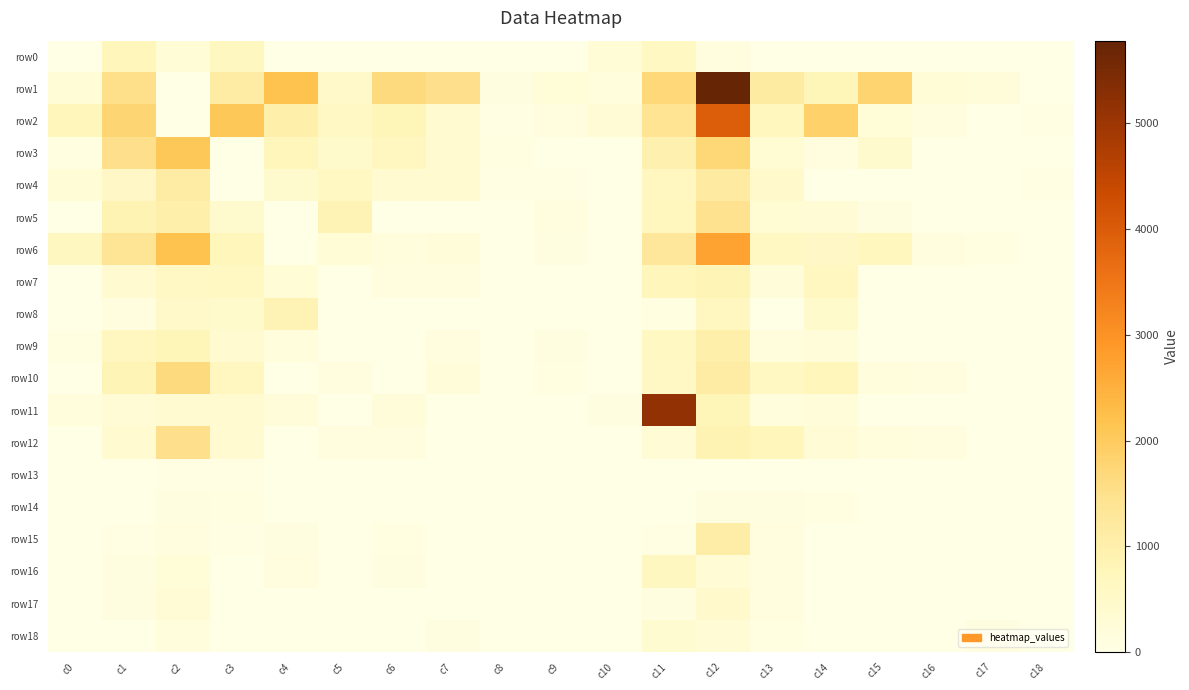

Reading right to left, list all the values displayed in this chart.

row0: c18=0.0	c17=0.0	c16=0.0	c15=0.0	c14=0.0	c13=0.0	c12=114.5	c11=617.2	c10=249.6	c9=0.0	c8=0.0	c7=0.0	c6=0.0	c5=0.0	c4=0.0	c3=649.0	c2=254.8	c1=733.9	c0=0.0
row1: c18=0.0	c17=204.0	c16=265.8	c15=1802.8	c14=770.0	c13=1160.5	c12=5783.5	c11=1713.8	c10=162.3	c9=236.0	c8=109.8	c7=1511.9	c6=1639.2	c5=493.6	c4=2176.4	c3=1123.6	c2=0.0	c1=1523.5	c0=261.2
row2: c18=27.3	c17=0.0	c16=129.5	c15=245.6	c14=1868.3	c13=698.0	c12=3959.6	c11=1418.7	c10=315.2	c9=126.5	c8=46.8	c7=388.2	c6=780.0	c5=575.2	c4=1013.4	c3=2060.1	c2=0.0	c1=1765.8	c0=733.9
row3: c18=0.0	c17=0.0	c16=0.0	c15=420.8	c14=149.7	c13=333.5	c12=1736.9	c11=936.2	c10=0.0	c9=0.0	c8=84.0	c7=394.9	c6=660.3	c5=447.3	c4=737.5	c3=0.0	c2=2060.1	c1=1508.5	c0=81.8
row4: c18=27.3	c17=0.0	c16=0.0	c15=14.8	c14=0.0	c13=460.7	c12=1188.2	c11=661.3	c10=0.0	c9=32.4	c8=46.8	c7=384.7	c6=392.5	c5=613.4	c4=426.6	c3=0.0	c2=1123.6	c1=549.3	c0=254.8
row5: c18=0.0	c17=0.0	c16=0.0	c15=92.4	c14=282.2	c13=324.8	c12=1455.9	c11=695.6	c10=0.0	c9=153.3	c8=0.0	c7=0.0	c6=0.0	c5=852.5	c4=0.0	c3=426.6	c2=1013.4	c1=879.0	c0=6.0
row6: c18=0.0	c17=71.0	c16=129.5	c15=691.0	c14=555.9	c13=597.6	c12=2713.1	c11=1277.3	c10=0.0	c9=94.1	c8=0.0	c7=215.8	c6=170.5	c5=265.1	c4=0.0	c3=737.5	c2=2176.4	c1=1365.8	c0=649.0
row7: c18=0.0	c17=0.0	c16=0.0	c15=0.0	c14=659.9	c13=192.5	c12=834.2	c11=765.0	c10=0.0	c9=0.0	c8=0.0	c7=115.5	c6=115.5	c5=0.0	c4=265.1	c3=613.4	c2=575.2	c1=382.8	c0=0.0
row8: c18=0.0	c17=0.0	c16=0.0	c15=0.0	c14=442.6	c13=4.7	c12=662.7	c11=70.1	c10=0.0	c9=0.0	c8=0.0	c7=0.0	c6=0.0	c5=0.0	c4=852.5	c3=447.3	c2=493.6	c1=151.0	c0=0.0
row9: c18=0.0	c17=0.0	c16=0.0	c15=0.0	c14=221.4	c13=171.2	c12=997.4	c11=619.4	c10=0.0	c9=106.1	c8=0.0	c7=146.2	c6=0.0	c5=0.0	c4=170.5	c3=392.5	c2=780.0	c1=677.4	c0=71.0
row10: c18=0.0	c17=0.0	c16=115.5	c15=165.3	c14=761.7	c13=626.5	c12=1124.6	c11=580.7	c10=0.0	c9=87.5	c8=2.3	c7=202.8	c6=0.0	c5=115.5	c4=0.0	c3=660.3	c2=1639.2	c1=825.8	c0=0.0
row11: c18=0.0	c17=0.0	c16=0.0	c15=0.0	c14=221.4	c13=163.3	c12=777.1	c11=5161.0	c10=98.6	c9=0.0	c8=0.0	c7=0.0	c6=202.8	c5=0.0	c4=215.8	c3=384.7	c2=388.2	c1=295.9	c0=169.6
row12: c18=0.0	c17=0.0	c16=115.5	c15=165.3	c14=297.4	c13=756.2	c12=868.6	c11=282.1	c10=0.0	c9=0.0	c8=2.3	c7=0.0	c6=146.2	c5=115.5	c4=0.0	c3=394.9	c2=1511.9	c1=396.3	c0=0.0
row13: c18=0.0	c17=0.0	c16=0.0	c15=0.0	c14=0.0	c13=0.0	c12=0.0	c11=0.0	c10=0.0	c9=0.0	c8=0.0	c7=2.3	c6=2.3	c5=0.0	c4=0.0	c3=46.8	c2=46.8	c1=0.0	c0=0.0
row14: c18=0.0	c17=0.0	c16=0.0	c15=0.0	c14=84.0	c13=109.8	c12=109.8	c11=0.0	c10=0.0	c9=0.0	c8=0.0	c7=0.0	c6=0.0	c5=0.0	c4=0.0	c3=84.0	c2=109.8	c1=0.0	c0=0.0
row15: c18=0.0	c17=0.0	c16=0.0	c15=0.0	c14=0.0	c13=126.5	c12=1064.9	c11=32.4	c10=0.0	c9=0.0	c8=0.0	c7=0.0	c6=87.5	c5=0.0	c4=94.1	c3=32.4	c2=126.5	c1=32.4	c0=0.0
row16: c18=0.0	c17=0.0	c16=0.0	c15=0.0	c14=0.0	c13=127.8	c12=309.7	c11=649.3	c10=0.0	c9=0.0	c8=0.0	c7=0.0	c6=106.1	c5=0.0	c4=153.3	c3=0.0	c2=236.0	c1=108.2	c0=0.0
row17: c18=0.0	c17=0.0	c16=0.0	c15=0.0	c14=0.0	c13=114.5	c12=469.5	c11=110.4	c10=0.0	c9=0.0	c8=0.0	c7=0.0	c6=0.0	c5=0.0	c4=0.0	c3=0.0	c2=315.2	c1=110.4	c0=0.0
row18: c18=0.0	c17=98.6	c16=0.0	c15=0.0	c14=0.0	c13=75.4	c12=312.2	c11=339.6	c10=0.0	c9=0.0	c8=0.0	c7=98.6	c6=0.0	c5=0.0	c4=0.0	c3=0.0	c2=162.3	c1=0.0	c0=0.0